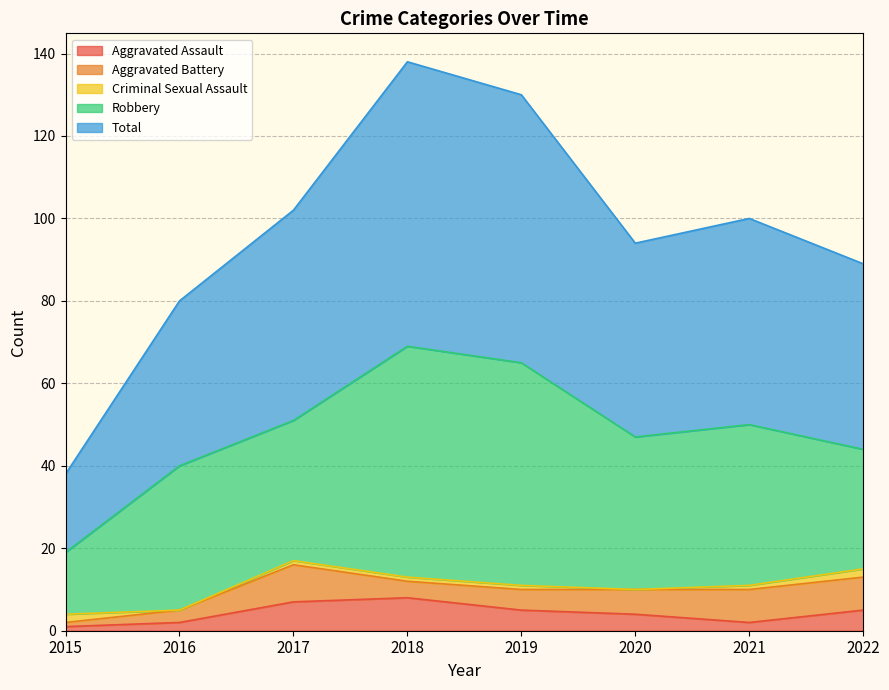

Between 2021 and 2022, which series saw the biggest shift?

Robbery